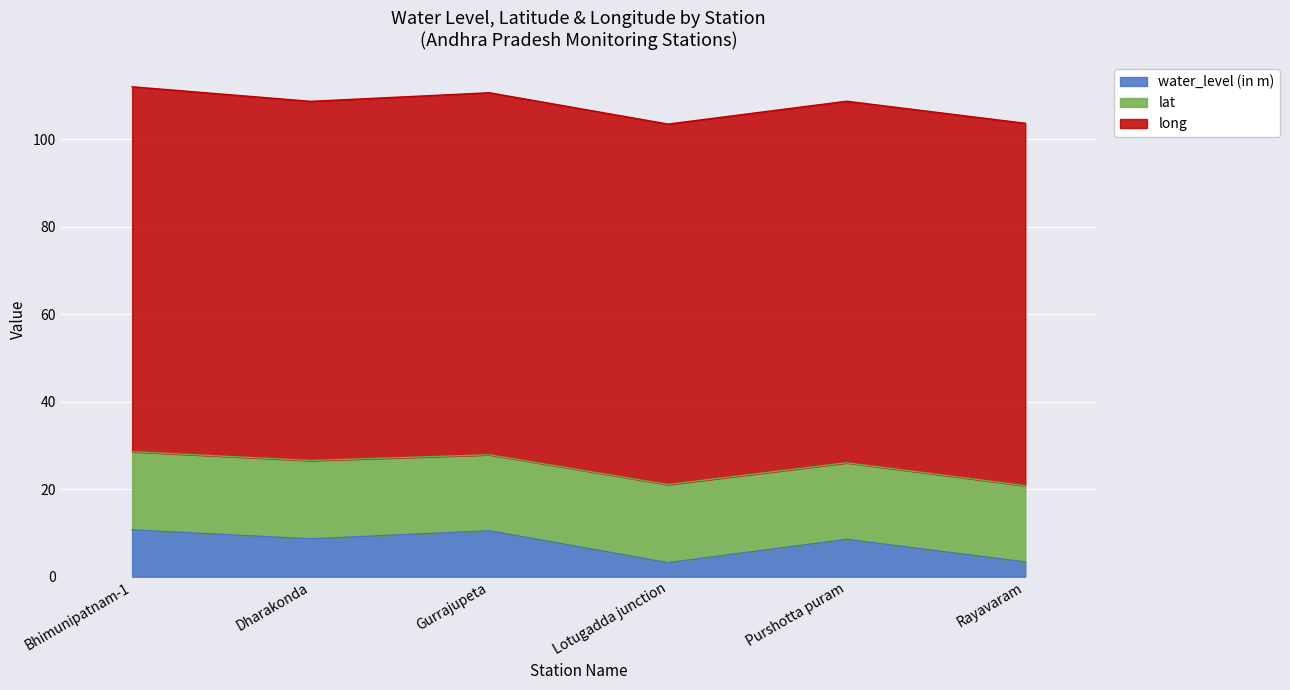

What position from the right is Rayavaram?

1